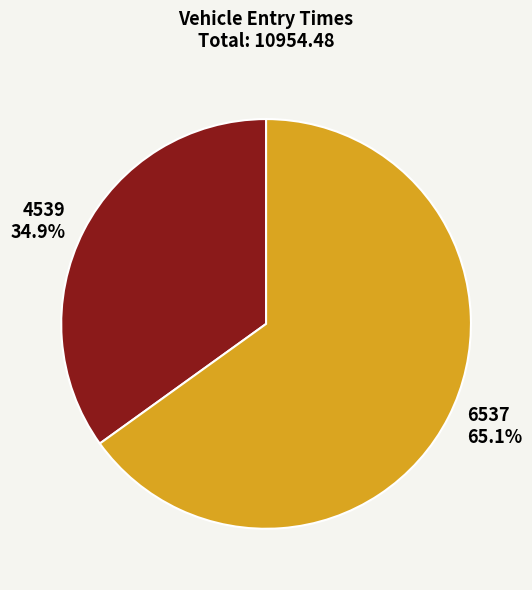

Which has a higher value, 6537 or 4539?

6537